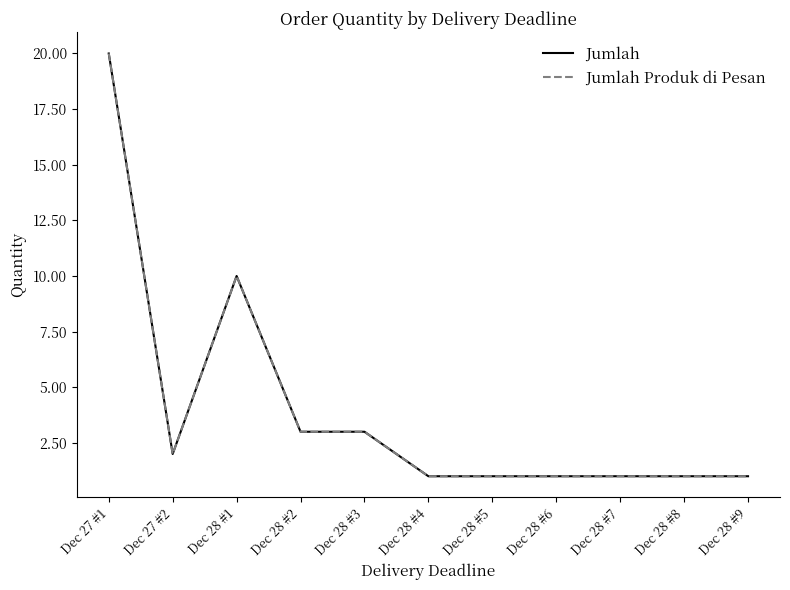

At which category is the sum across all series the highest?

Dec 27 #1